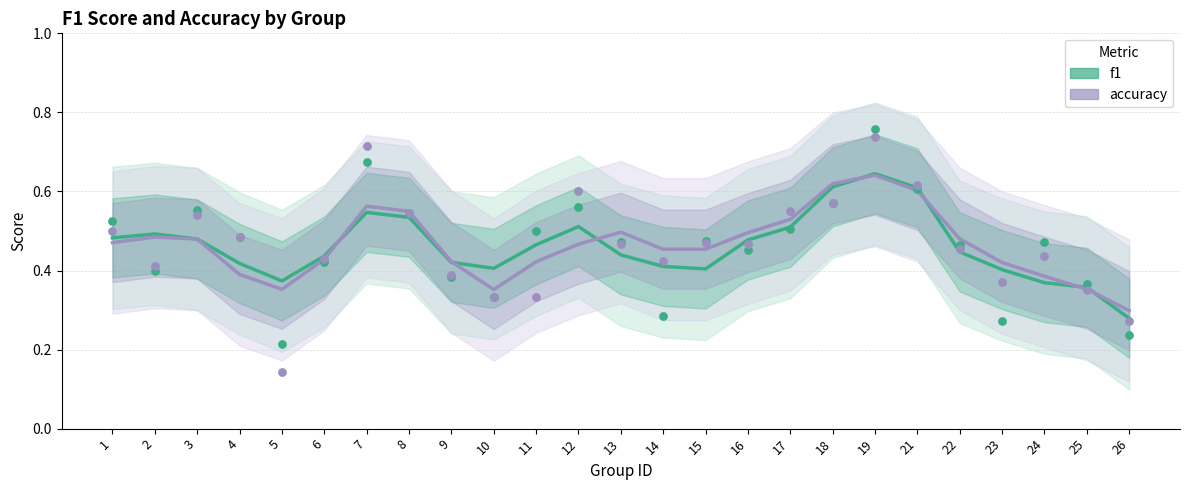

Is the value of accuracy at 1 greater than the value of f1 at 18?

No